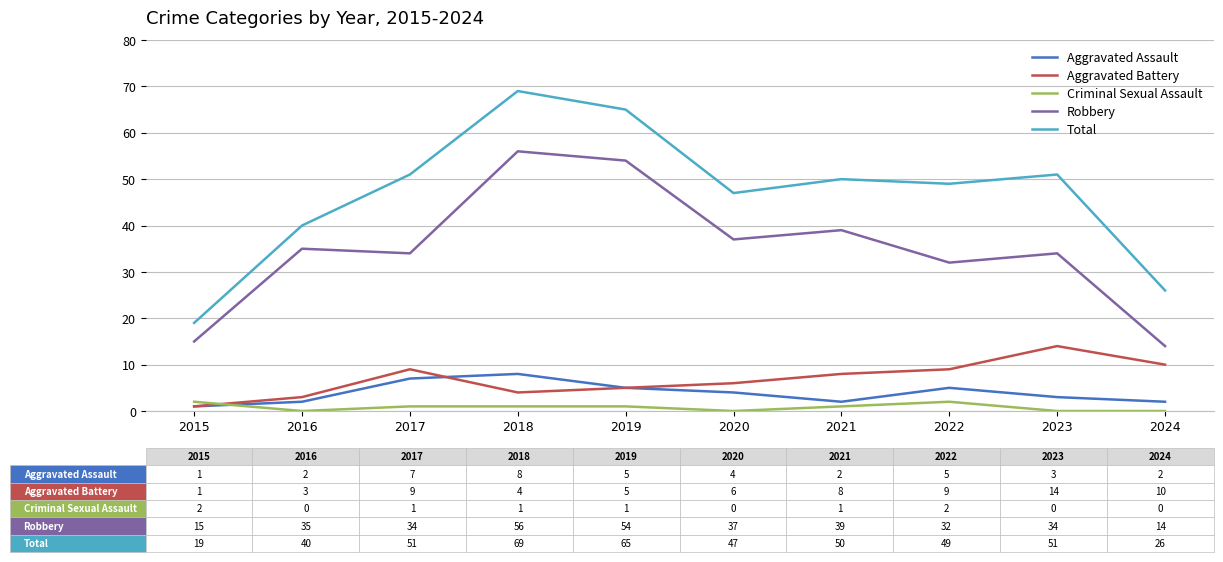

Reading left to right, list all the values displayed in this chart.

Aggravated Assault: 1	2	7	8	5	4	2	5	3	2
Aggravated Battery: 1	3	9	4	5	6	8	9	14	10
Criminal Sexual Assault: 2	0	1	1	1	0	1	2	0	0
Robbery: 15	35	34	56	54	37	39	32	34	14
Total: 19	40	51	69	65	47	50	49	51	26